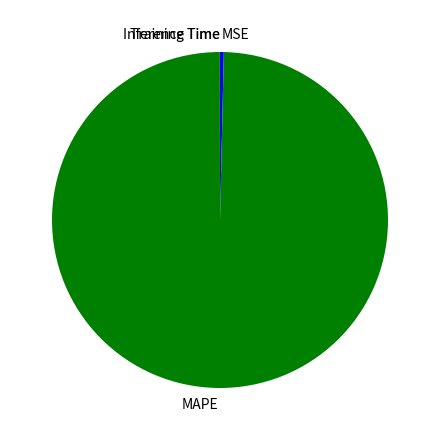

Which has a higher value, MSE or MAPE?

MAPE